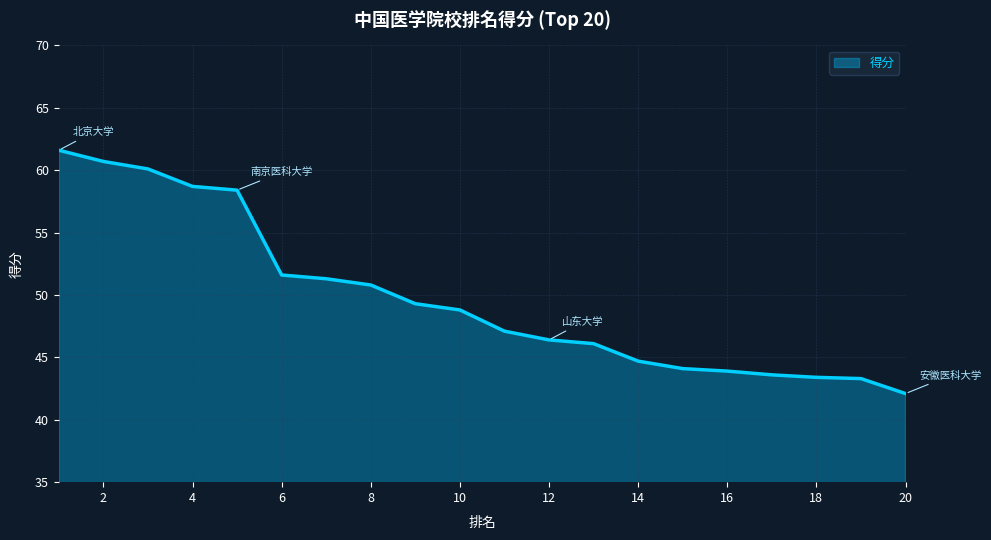

What is the maximum value shown in the chart?

61.6